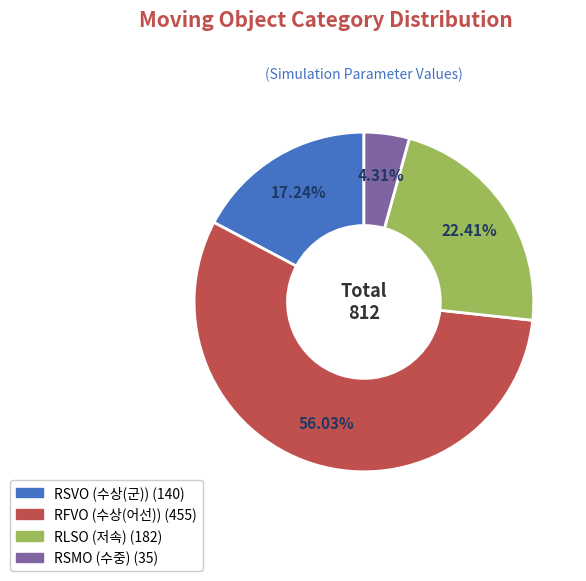

What portion of the pie excludes RSMO (수중)?

95.7%